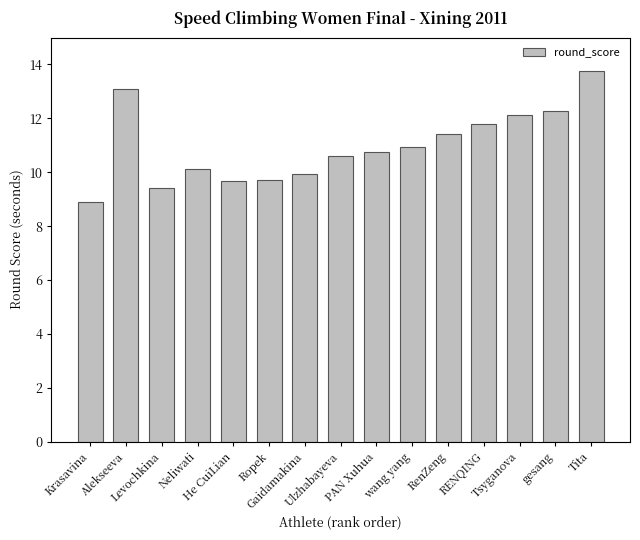

The value at RenZeng is 6.8. True or false?

False